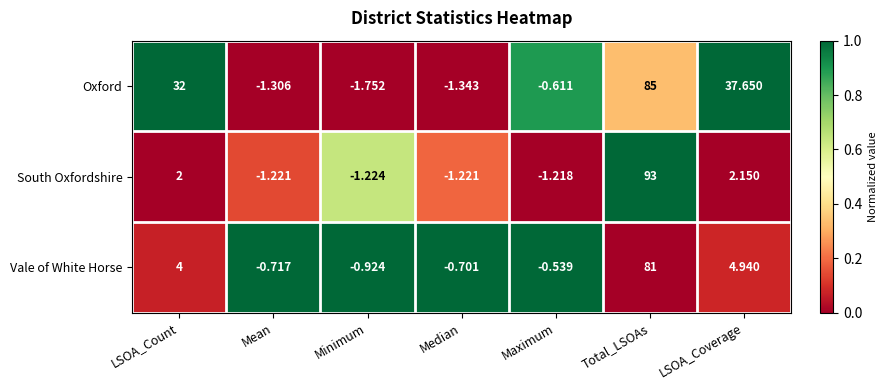

What is the total value across all series at Mean?

-3.2